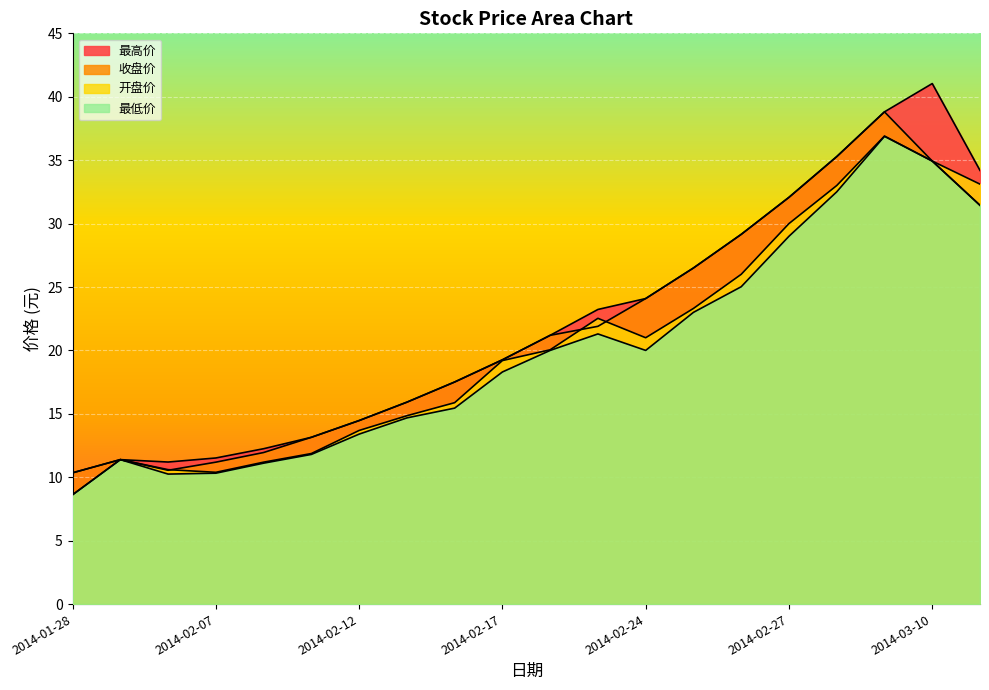

How many interior local peaks does the 开盘价 series have?

3